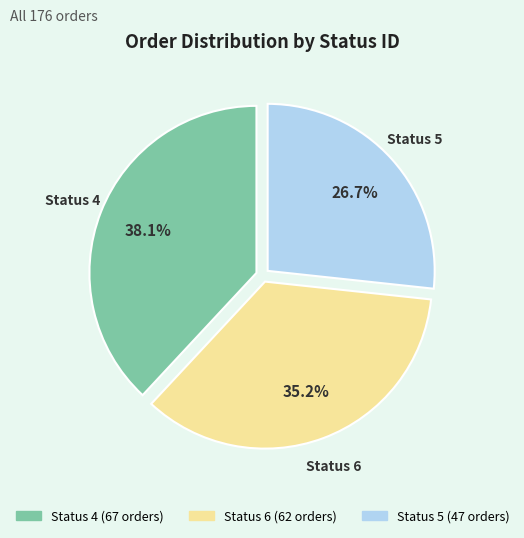

To the nearest percent, what percentage of the pie is Status 6?

35%